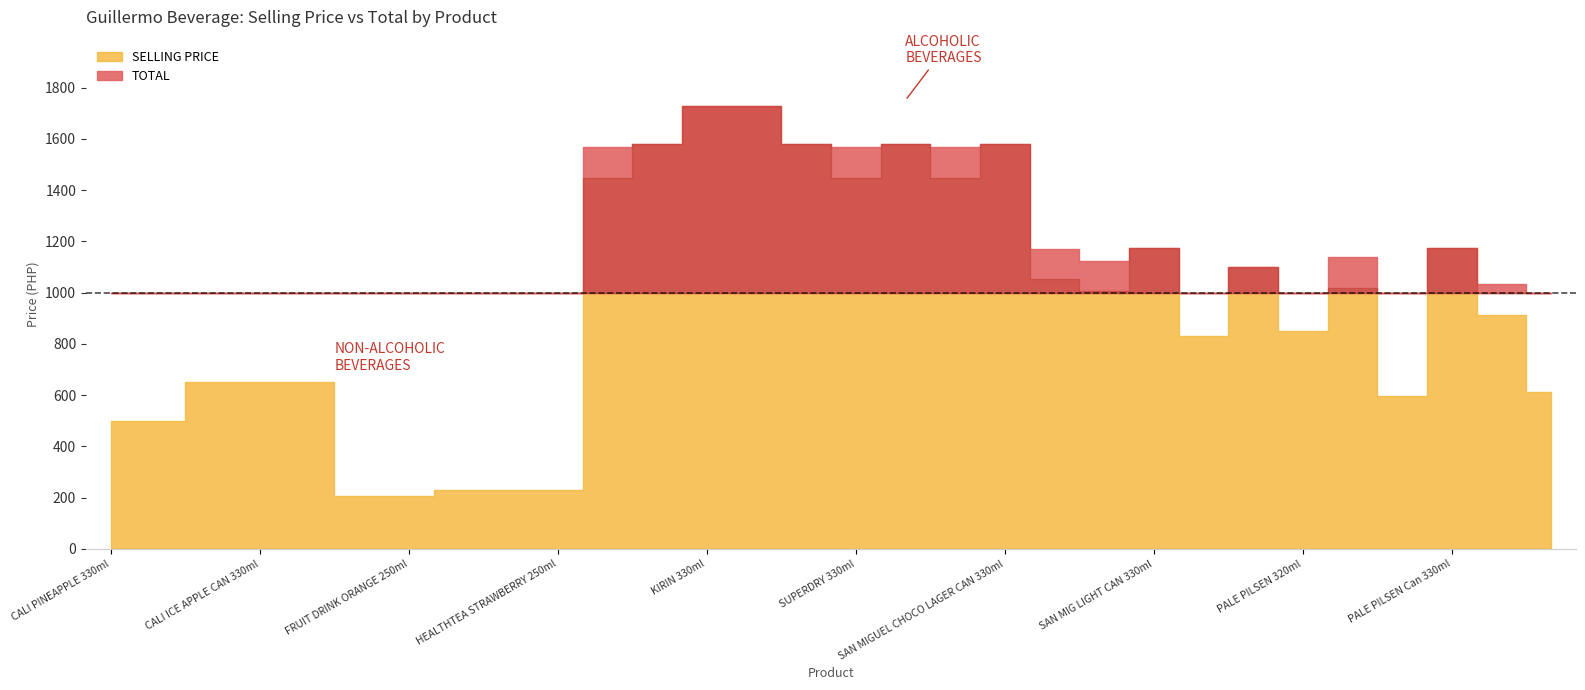

What position from the left is FRUIT DRINK GRAPE 250ml?

6